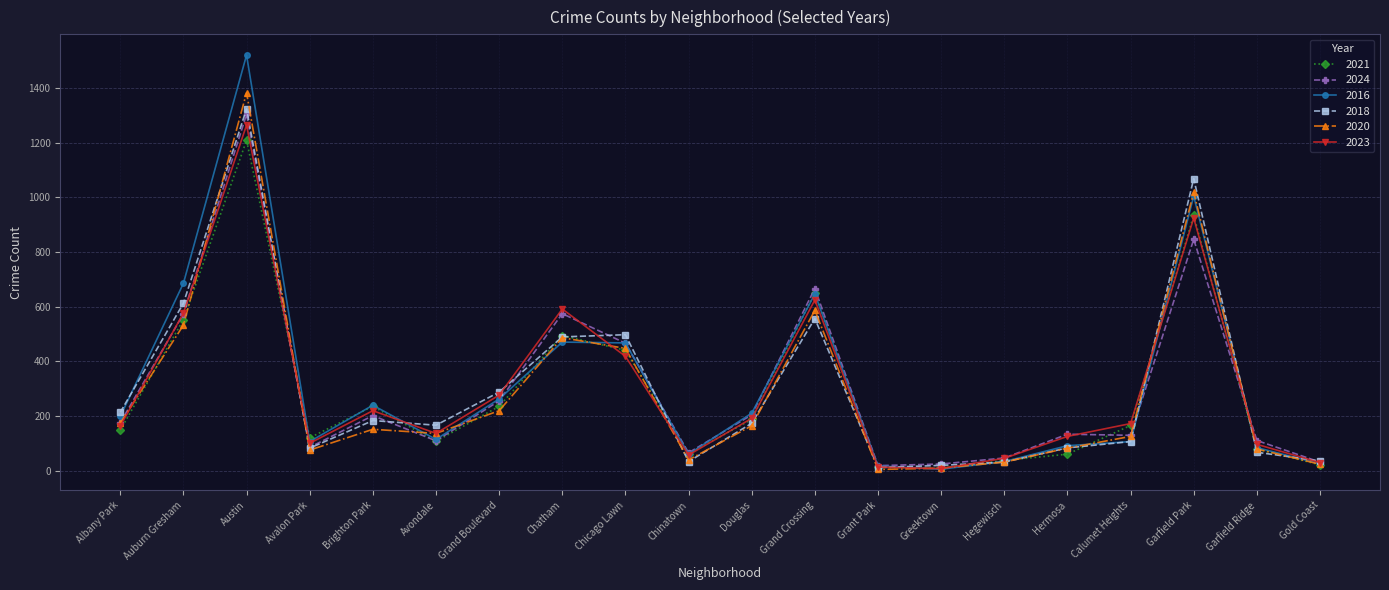

The value of 2016 at Austin is 1520. True or false?

True